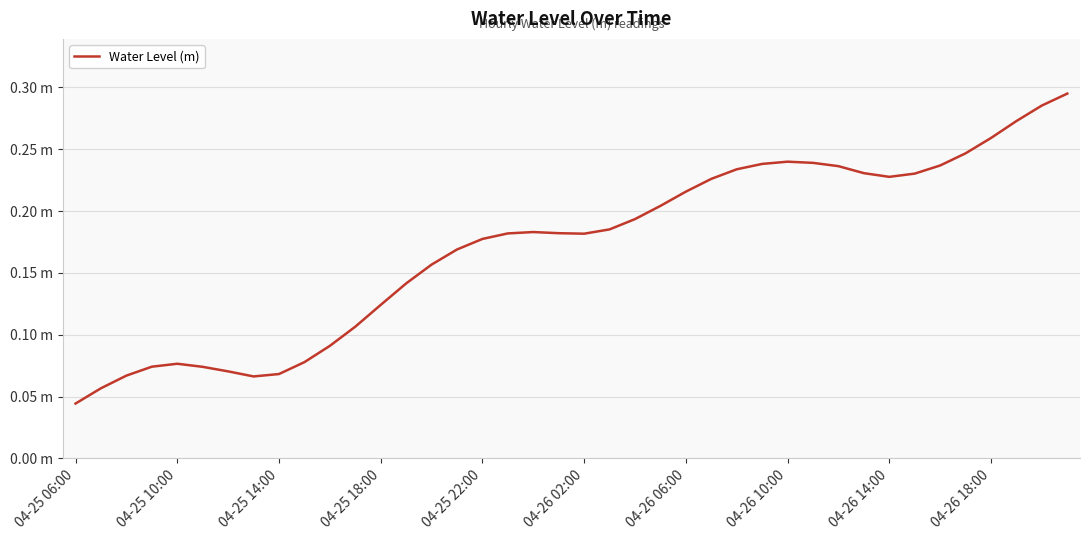

Is this an area chart (filled region under the line)?

No